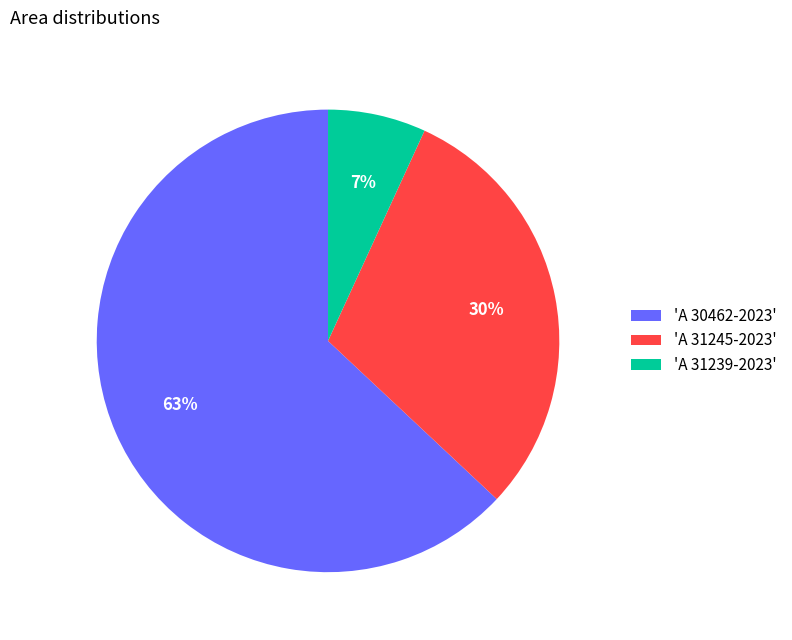

Is it true that 'A 31245-2023' is 25% of the pie?

False